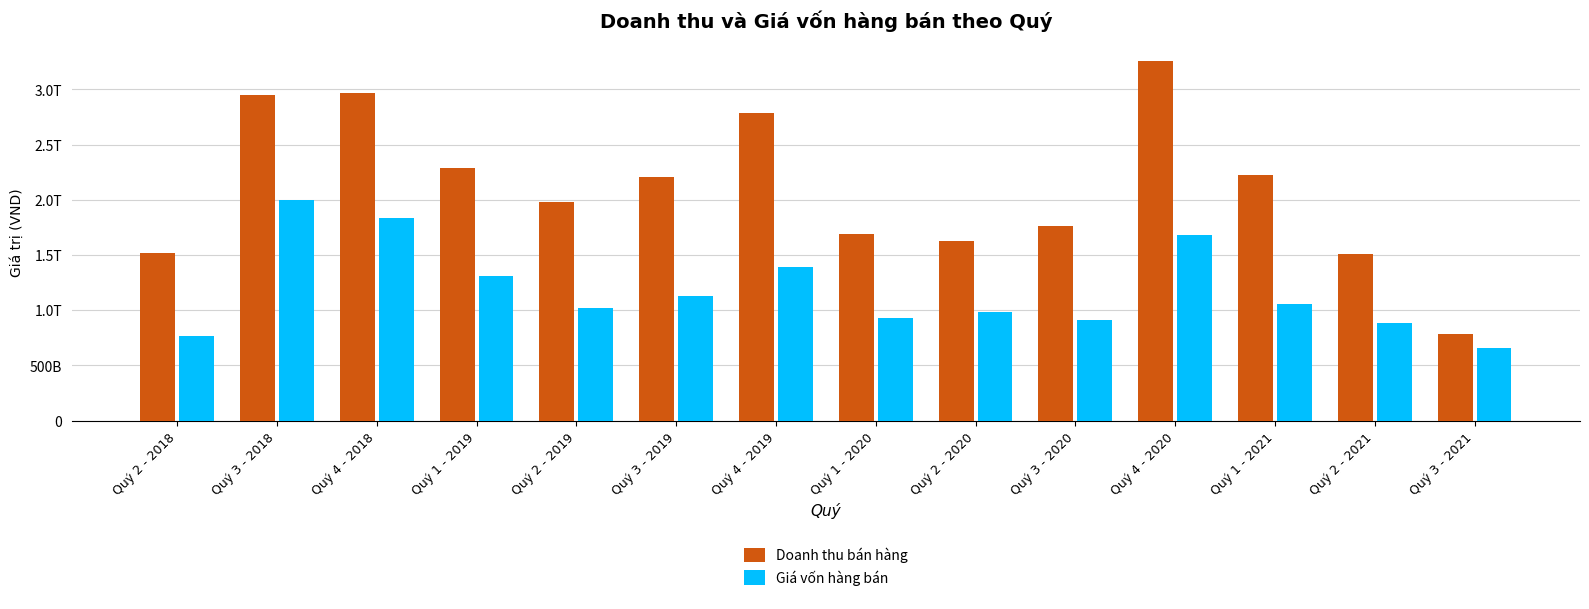

Are the bars grouped side by side (vs. stacked)?

Yes